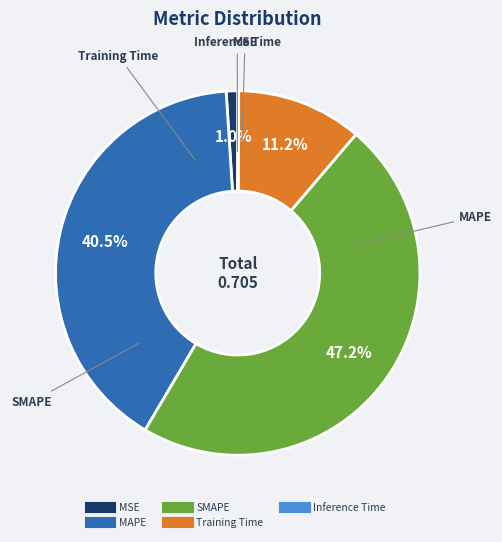

Is the sum of MAPE and Training Time greater than half?

Yes